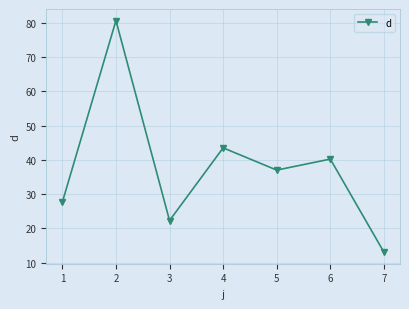

Reading left to right, what are all the values shown in this chart?

27.7	80.7	22.3	43.5	37.0	40.2	13.0